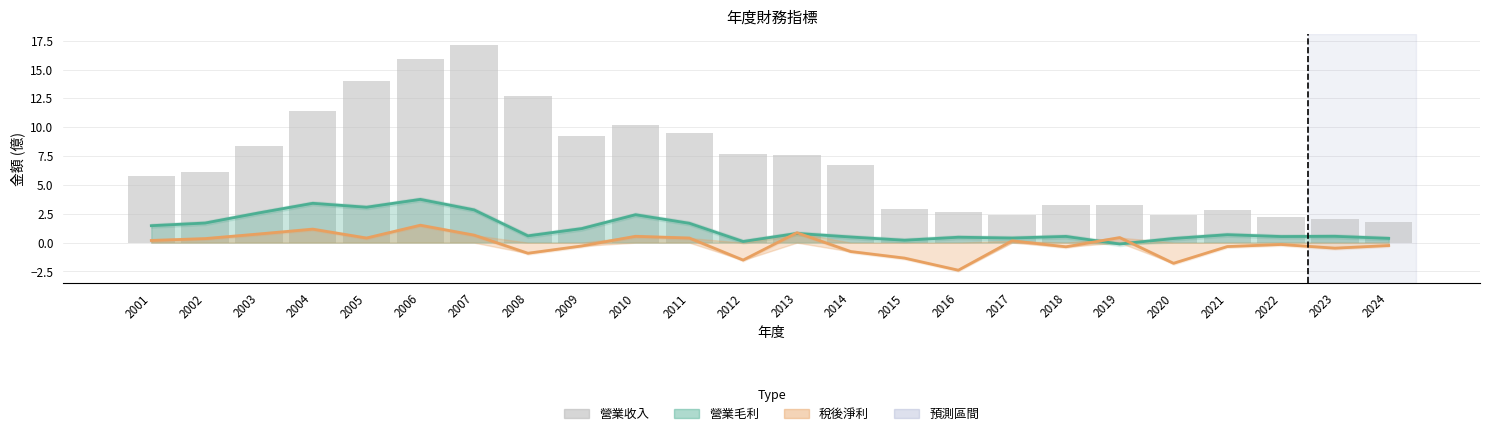

What is the ratio of the value at 2014 to the value at 2003?

0.8